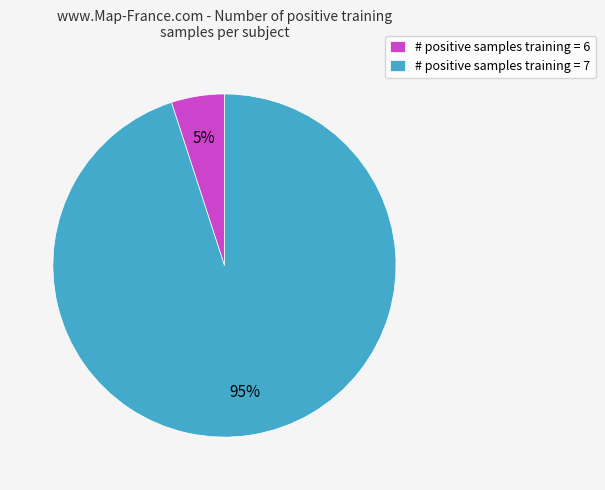

The # positive samples training = 6 slice represents 1% of the pie. True or false?

False